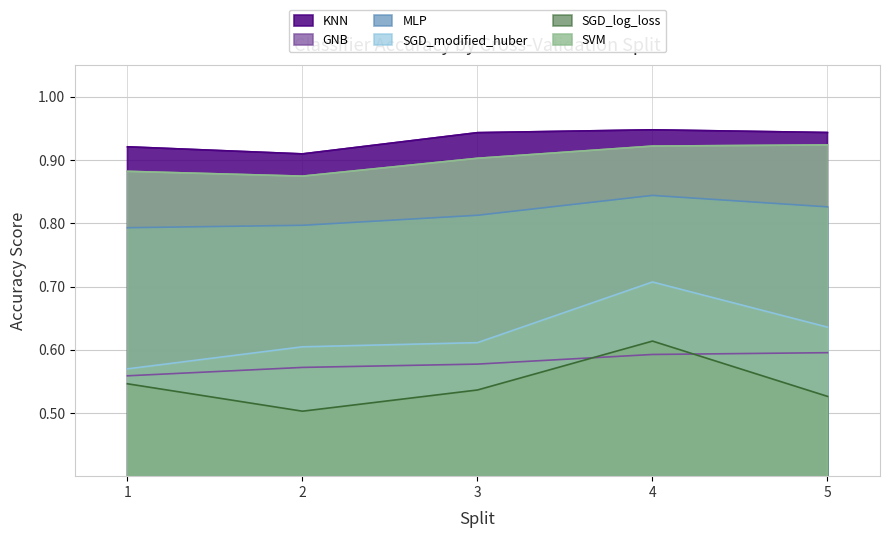

How many lines are shown in the chart?

6